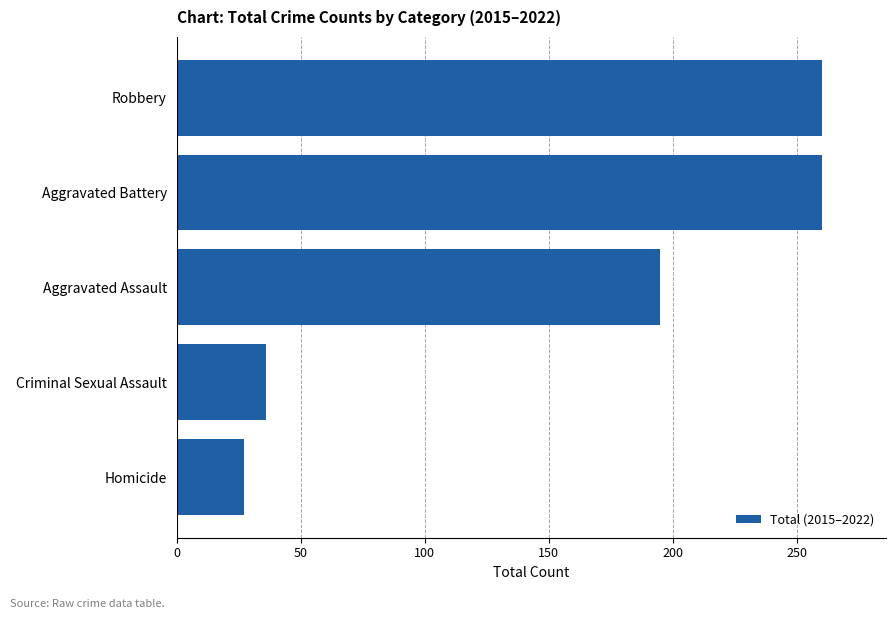

Read the value at Aggravated Assault.

195